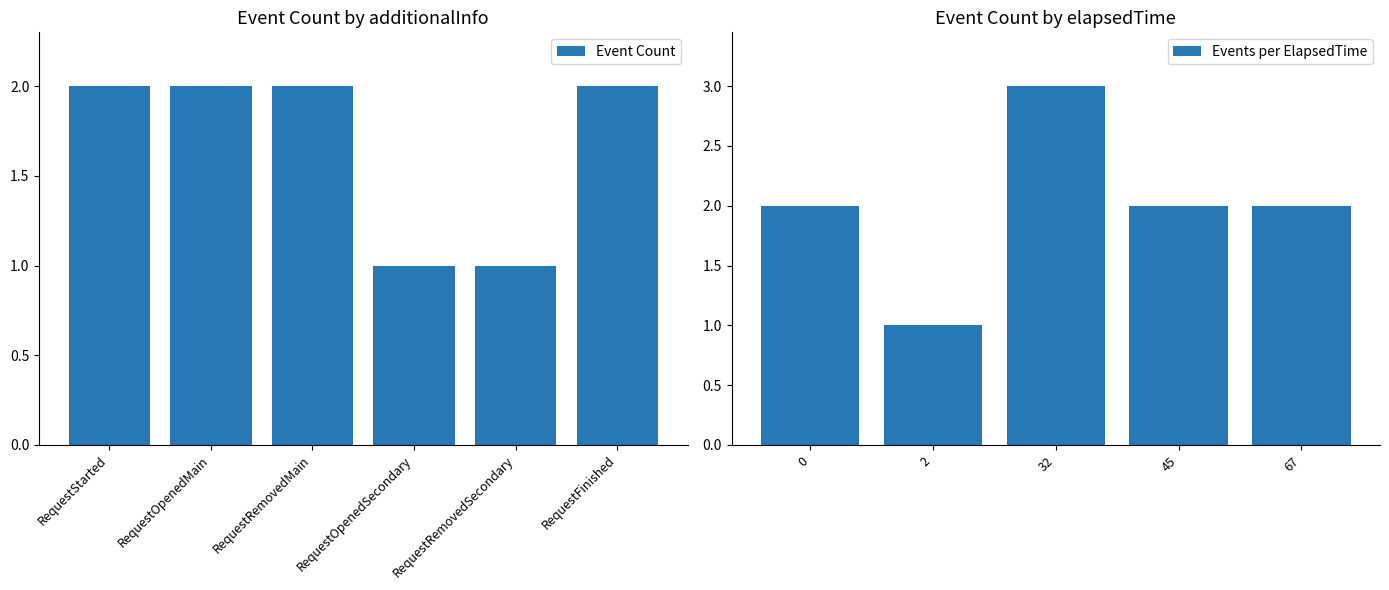

What is the sum of all Event Count values?

10